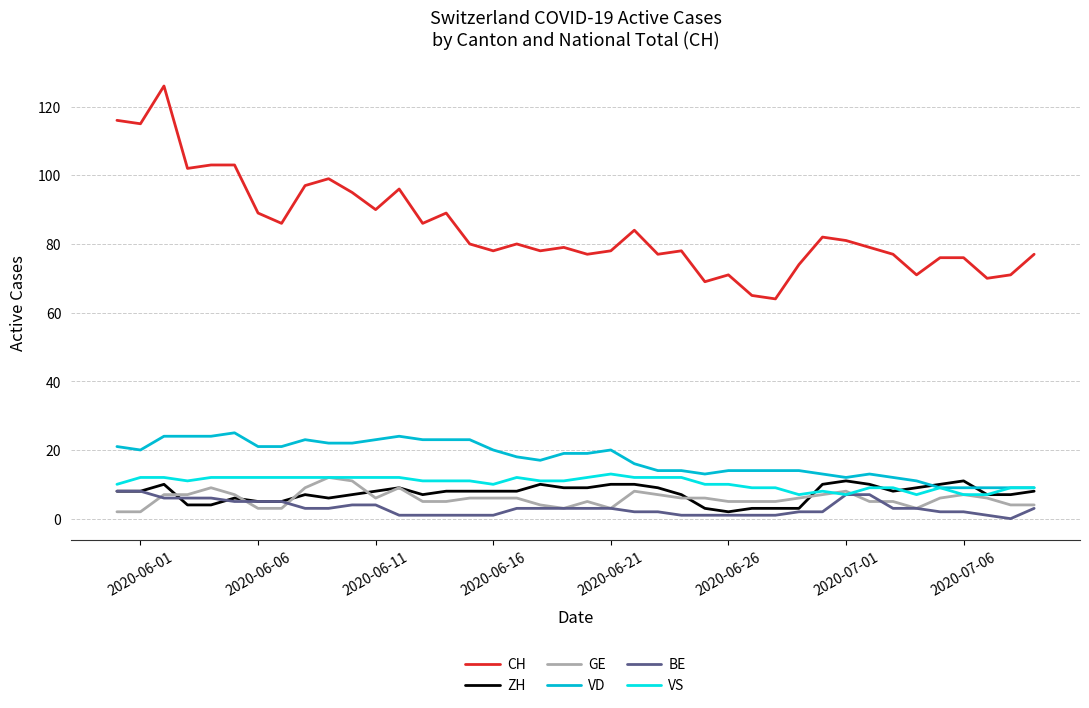

What is the sum of all VS values?

417